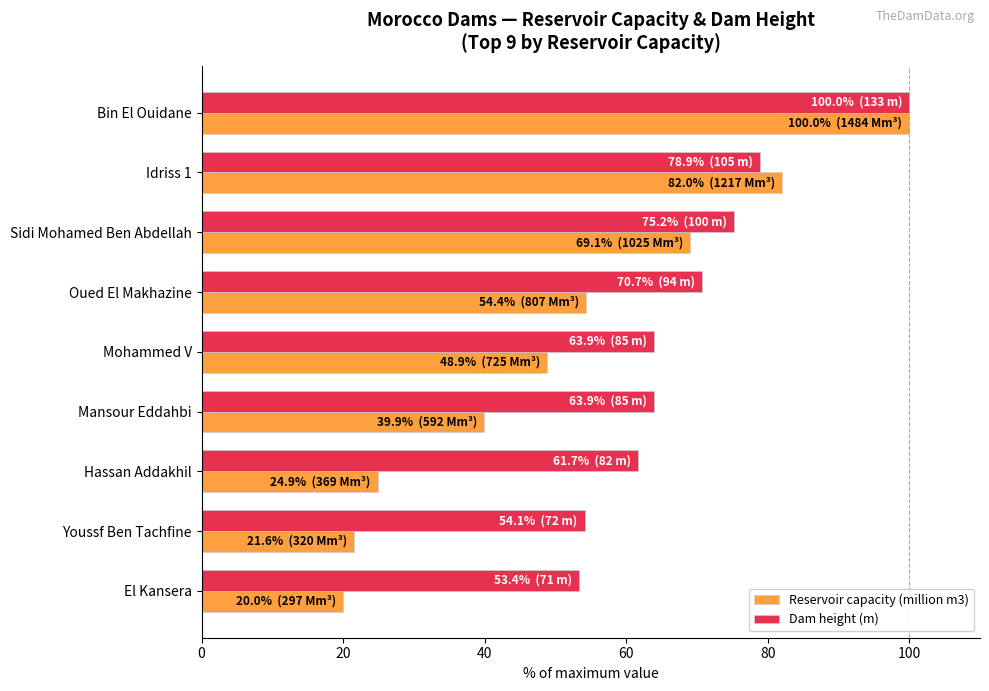

Which series has the largest range (max minus min)?

Reservoir capacity (million m3)